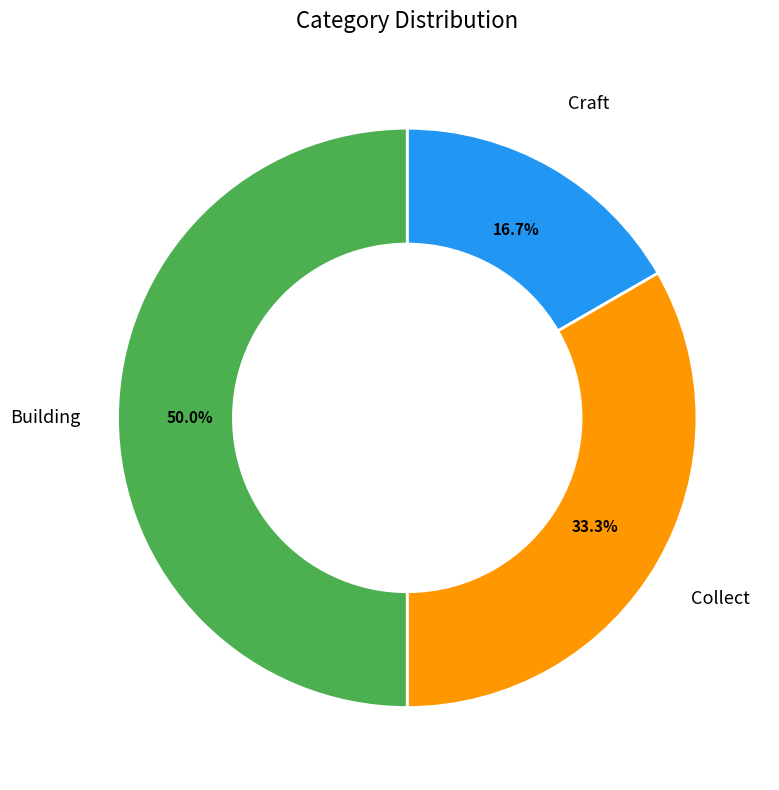

Which category has the smallest portion of the pie?

Craft